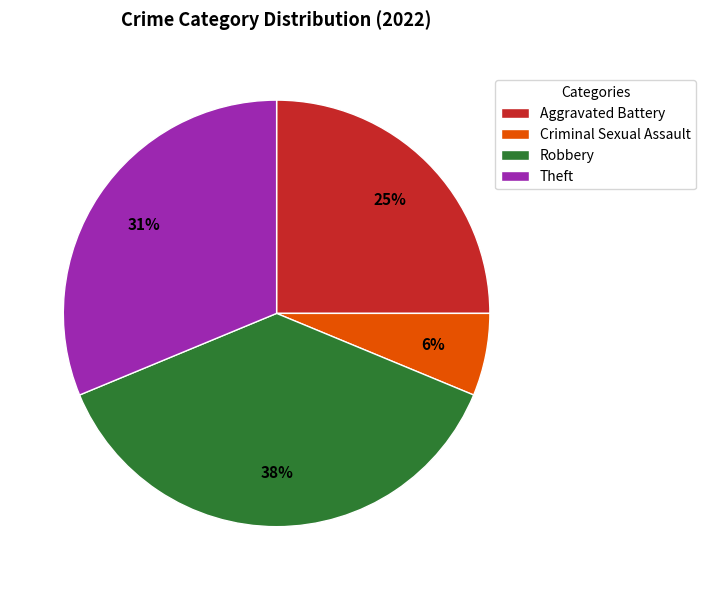

Does any single category account for the majority?

No